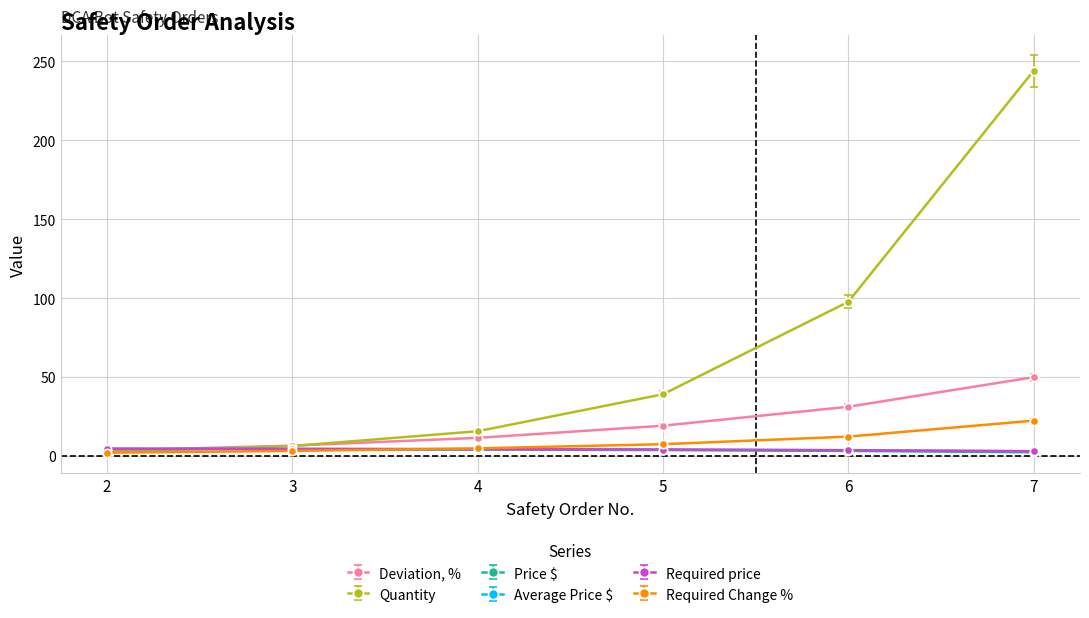

What is the sum of all Required price values?

23.7